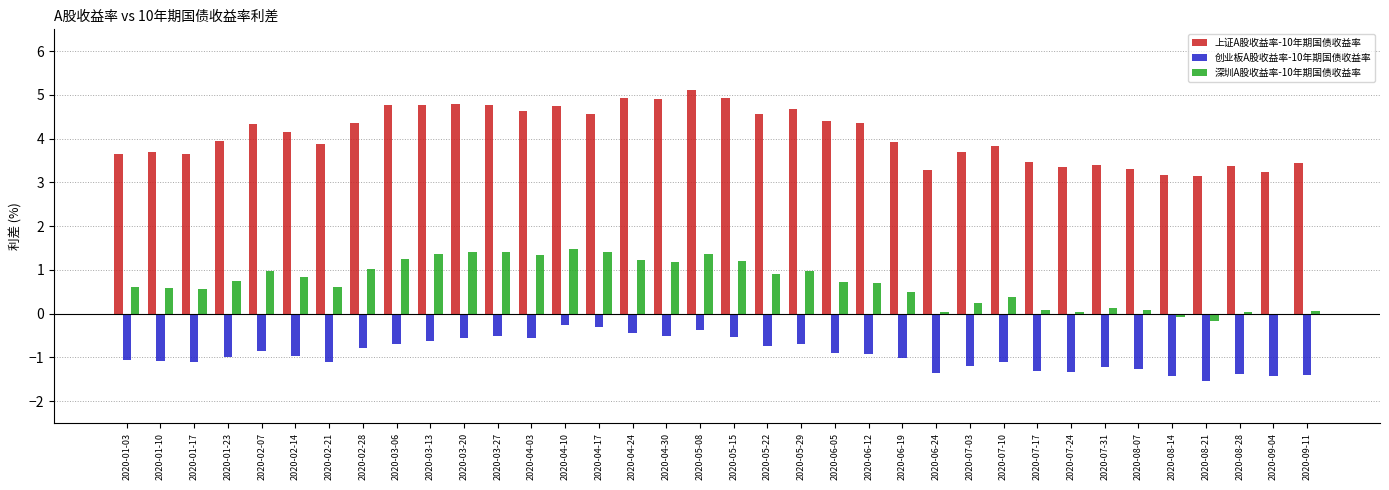

What is the total value across all series at 2020-05-15?

5.6